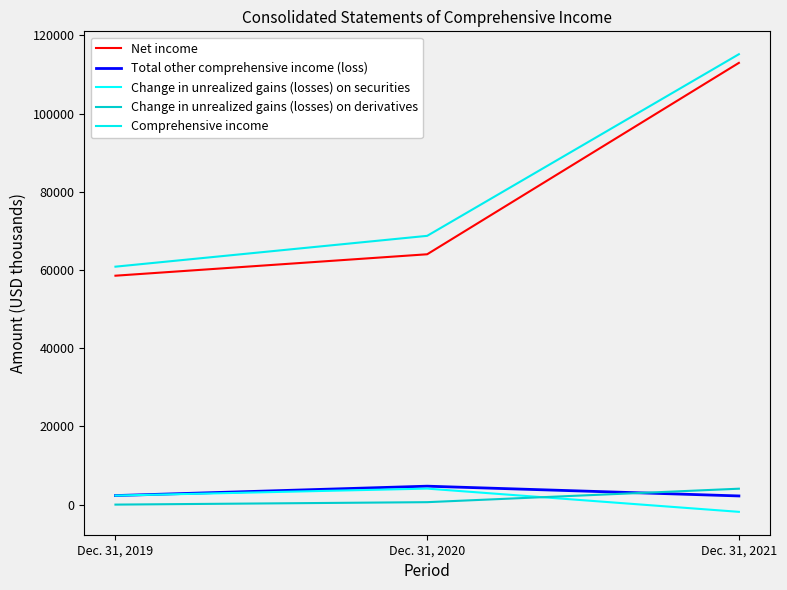

How many Net income values are between 58544 and 112974?

3